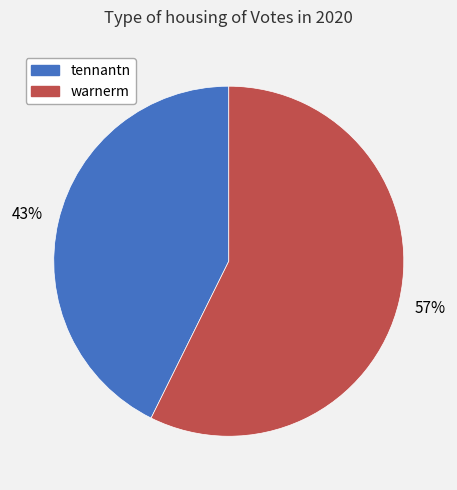

Approximately how many times larger is the value at warnerm compared to tennantn?

1.3